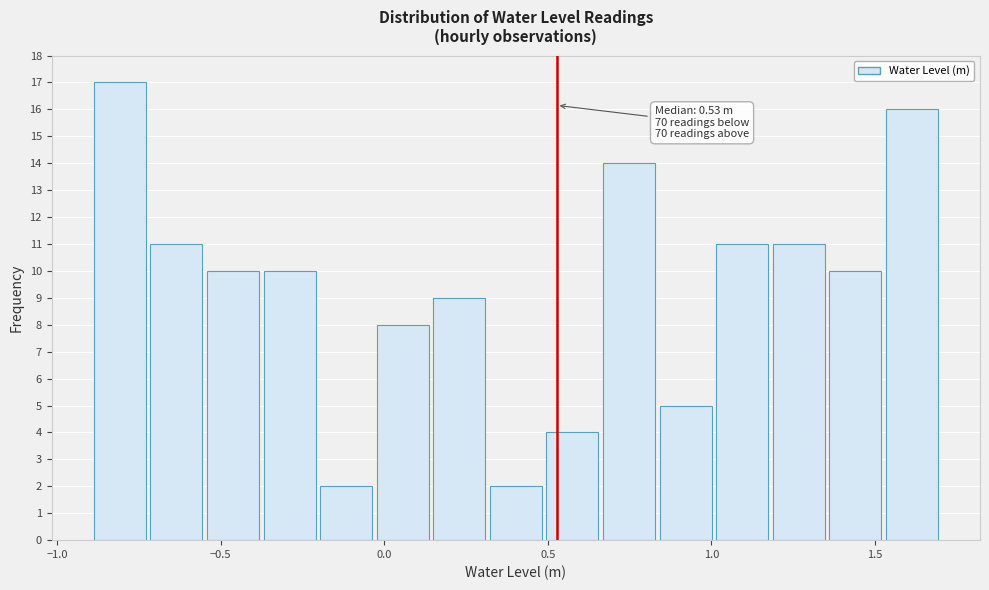

Read against the x-axis, roughly where is the centre of the tallest bar?

-0.80